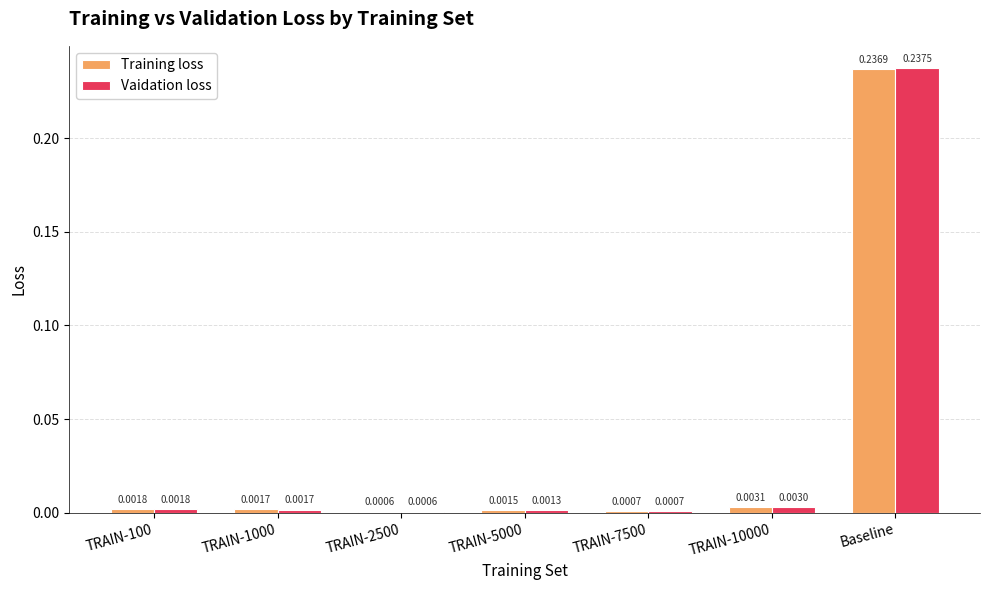

At which label does Training loss reach its peak?

Baseline